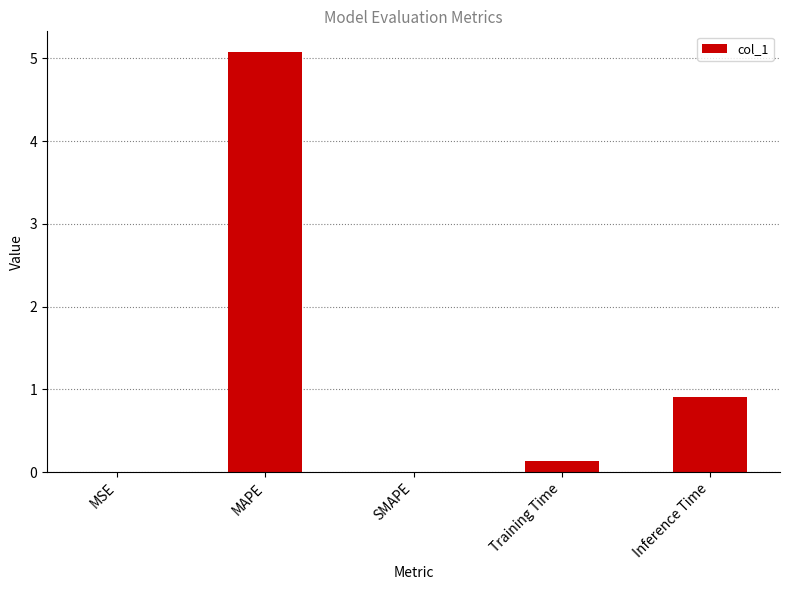

What is the ratio of the value at Inference Time to the value at MAPE?

0.2